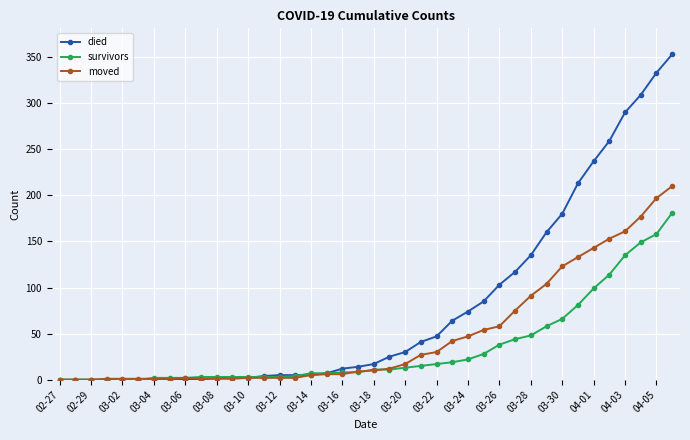

Which series has the largest range (max minus min)?

died